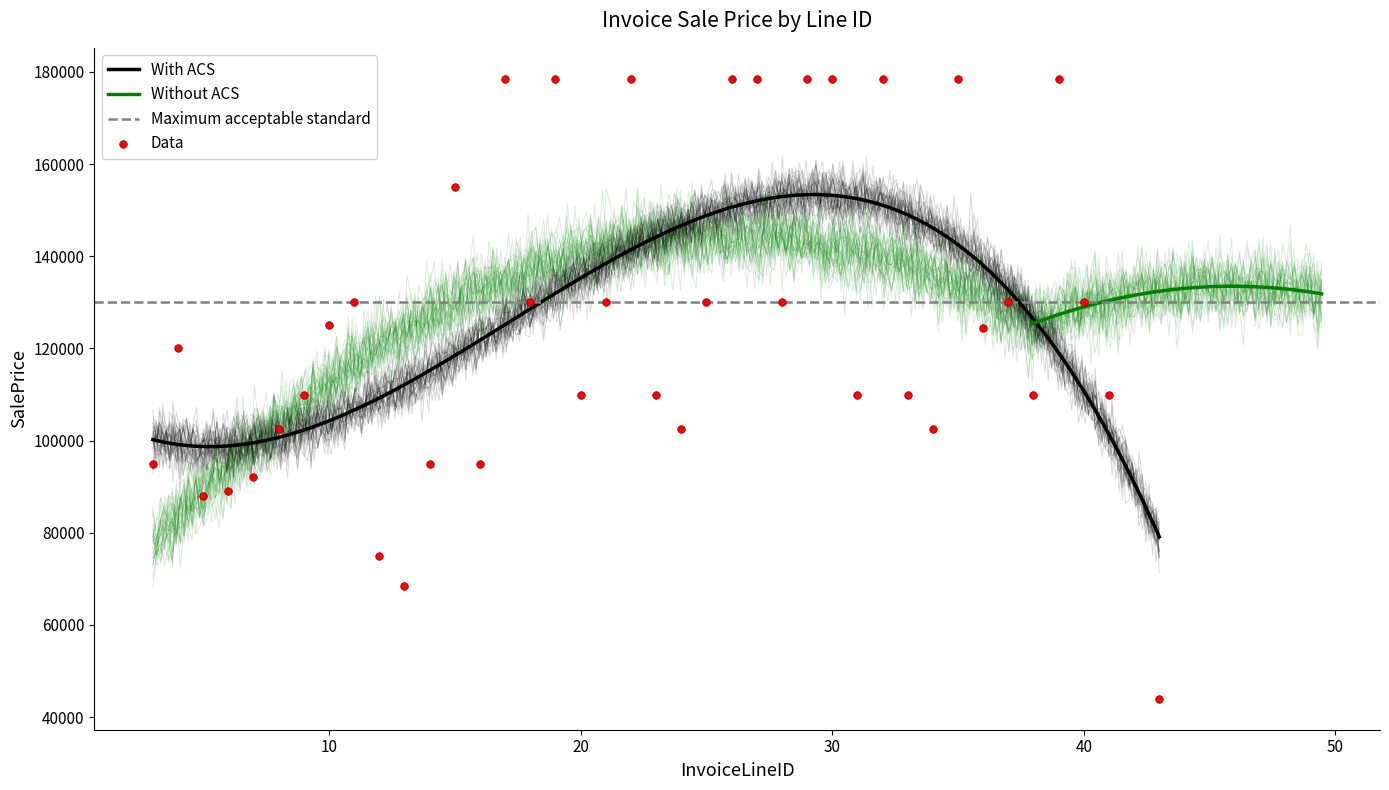

What is the change in value from 14 to 39?

+83500